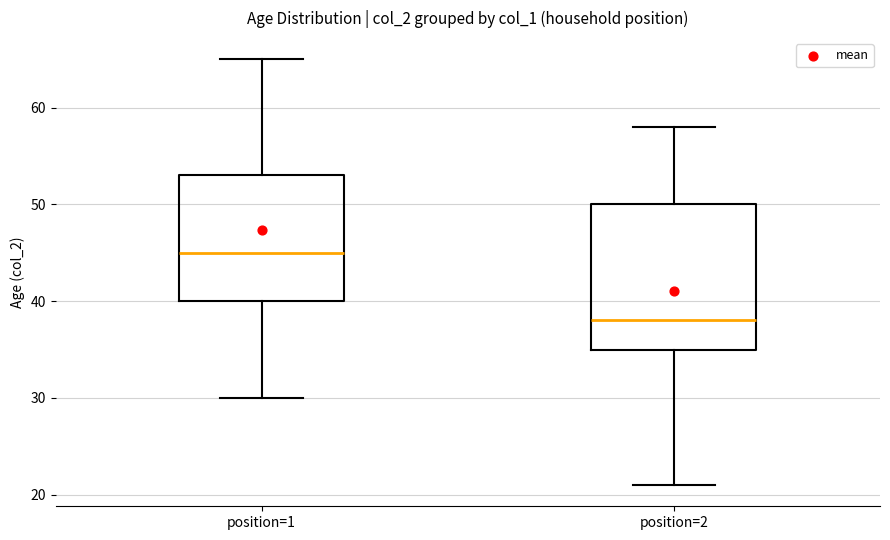

Comparing the boxes themselves (not the whiskers), which one is the tallest?

position=2